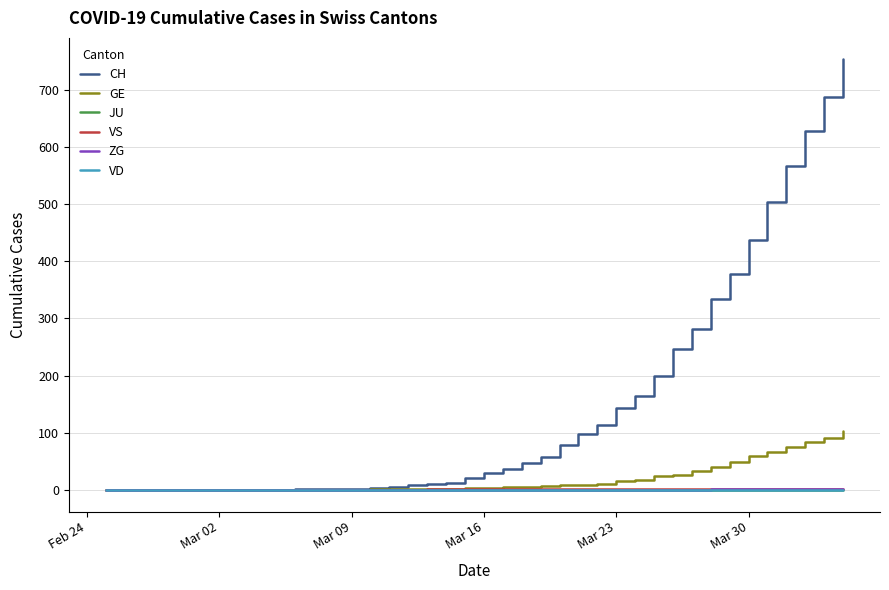

True or false: CH and VS cross at least once.

False